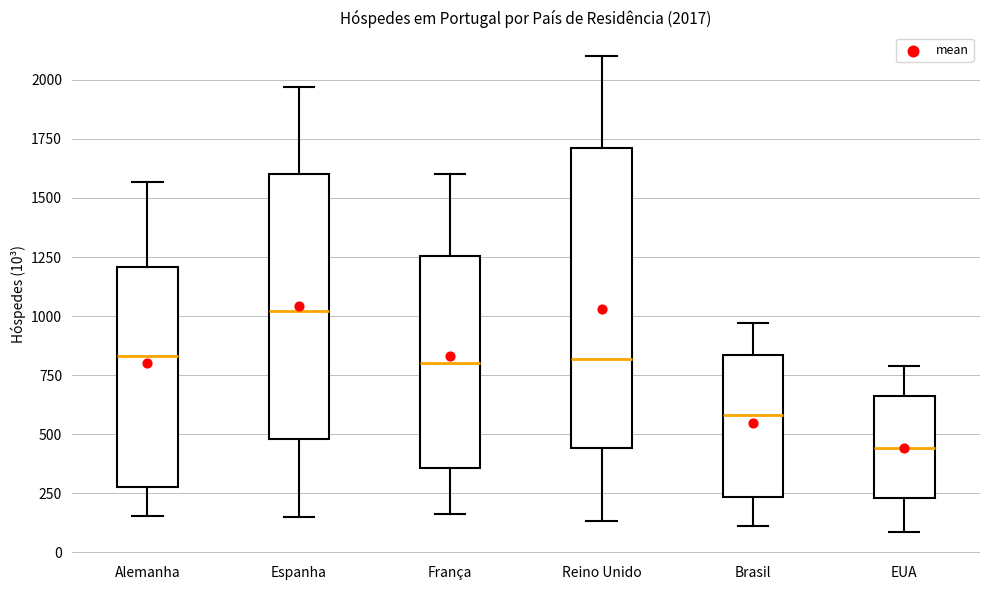

Comparing the boxes themselves (not the whiskers), which one is the tallest?

Reino Unido